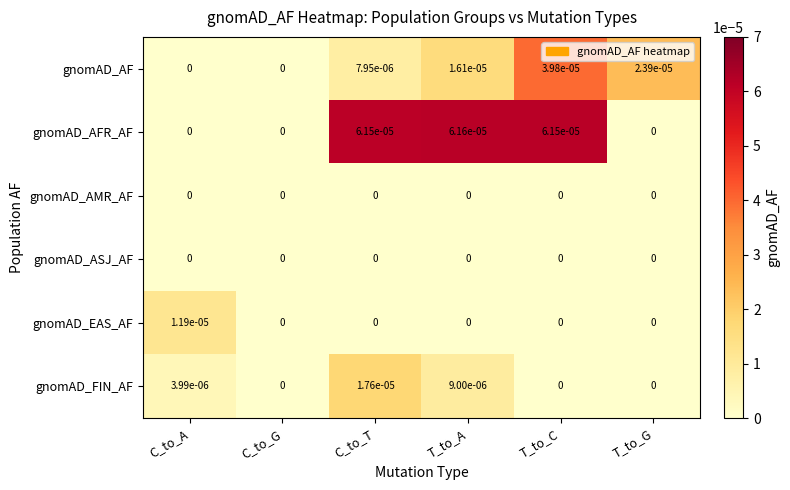

Is it true that gnomAD_AMR_AF equals 0.0 at C_to_A?

True